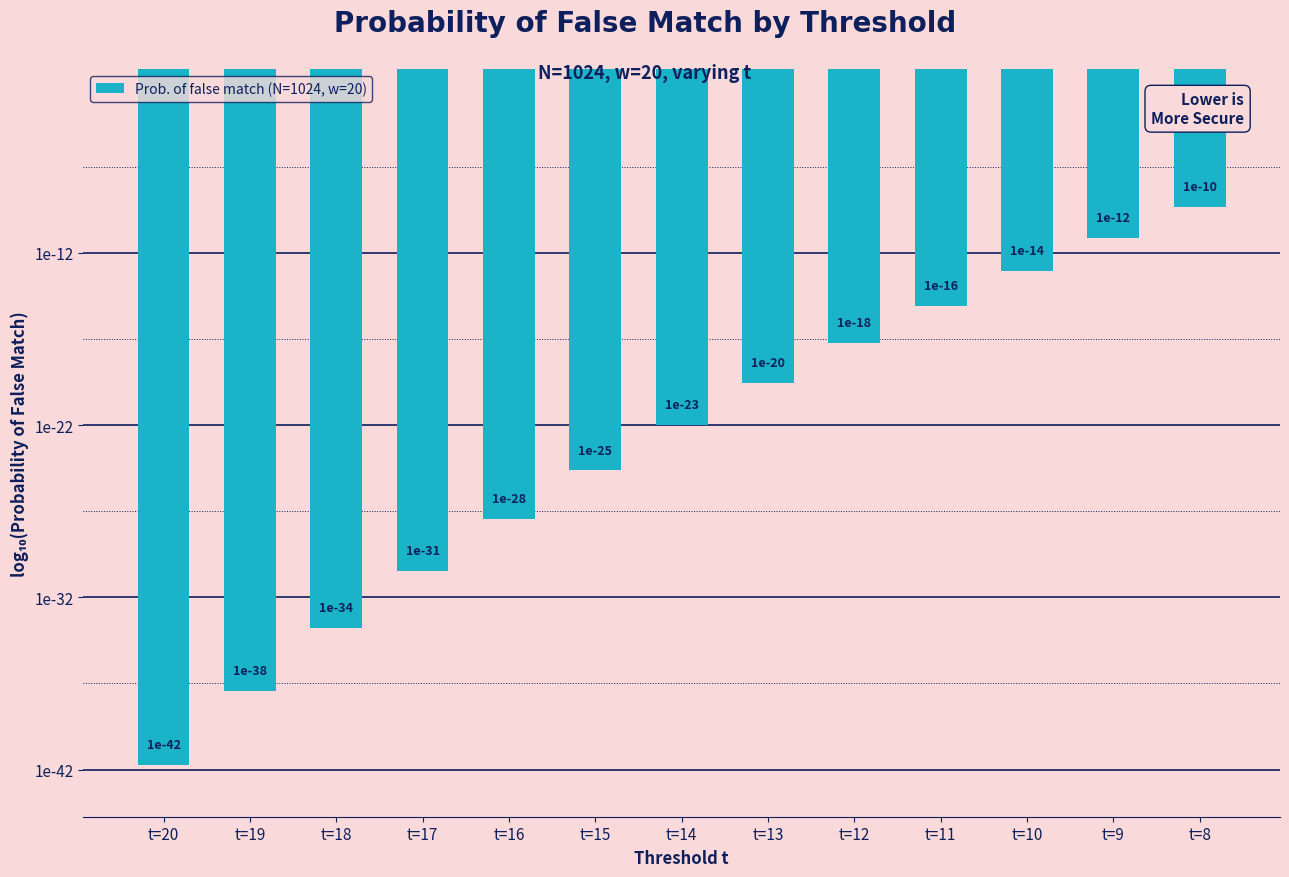

Are the bars horizontal?

No